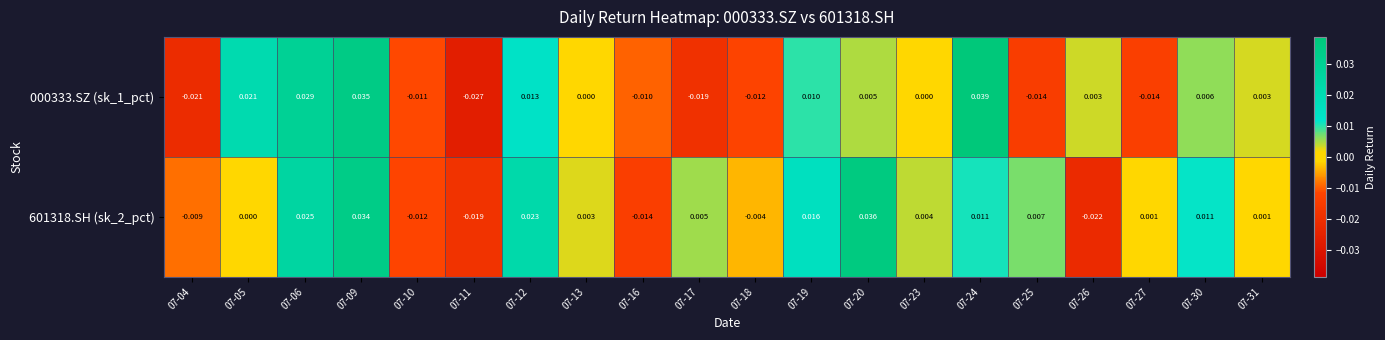

Count the number of categories in the chart.

20